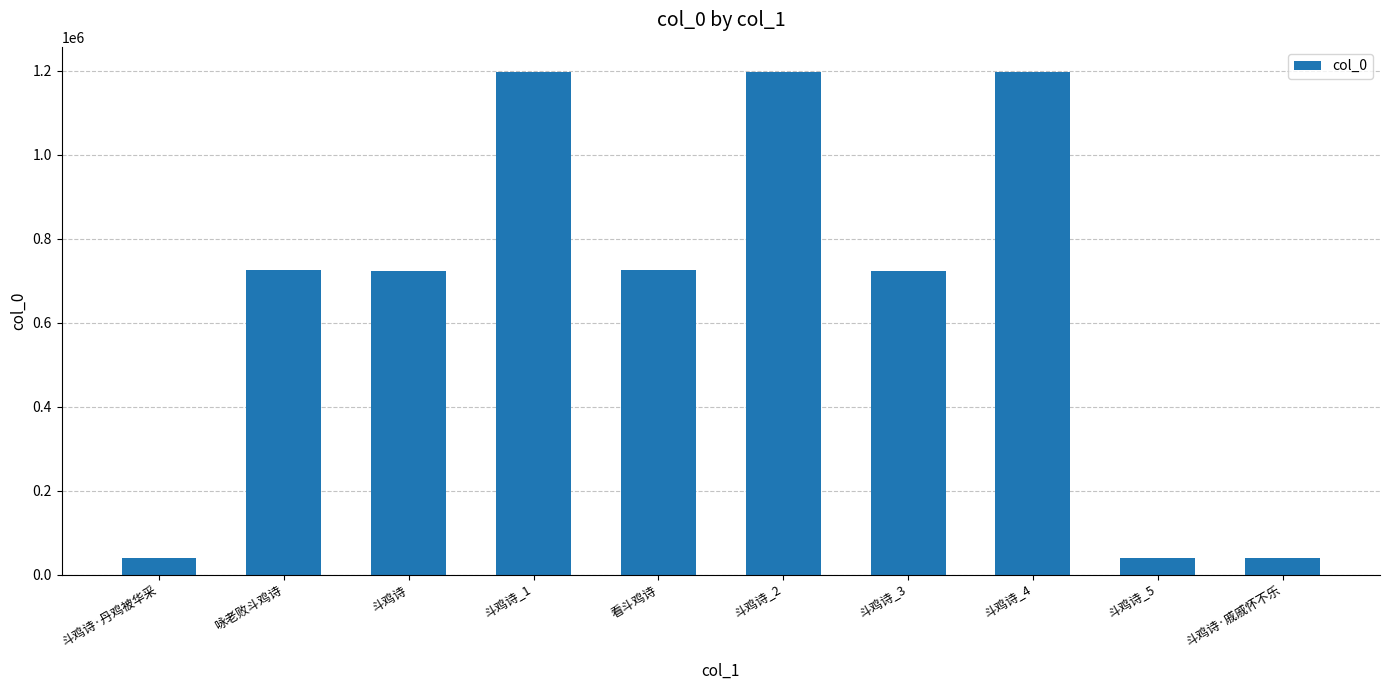

What is the sum of the values at 斗鸡诗·丹鸡被华采 and 斗鸡诗_1?

1236691